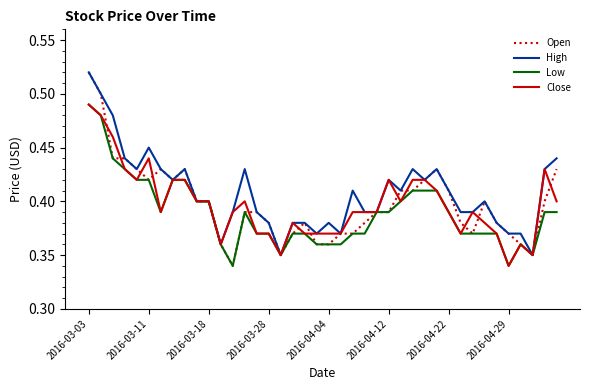

Which series has the largest range (max minus min)?

Open